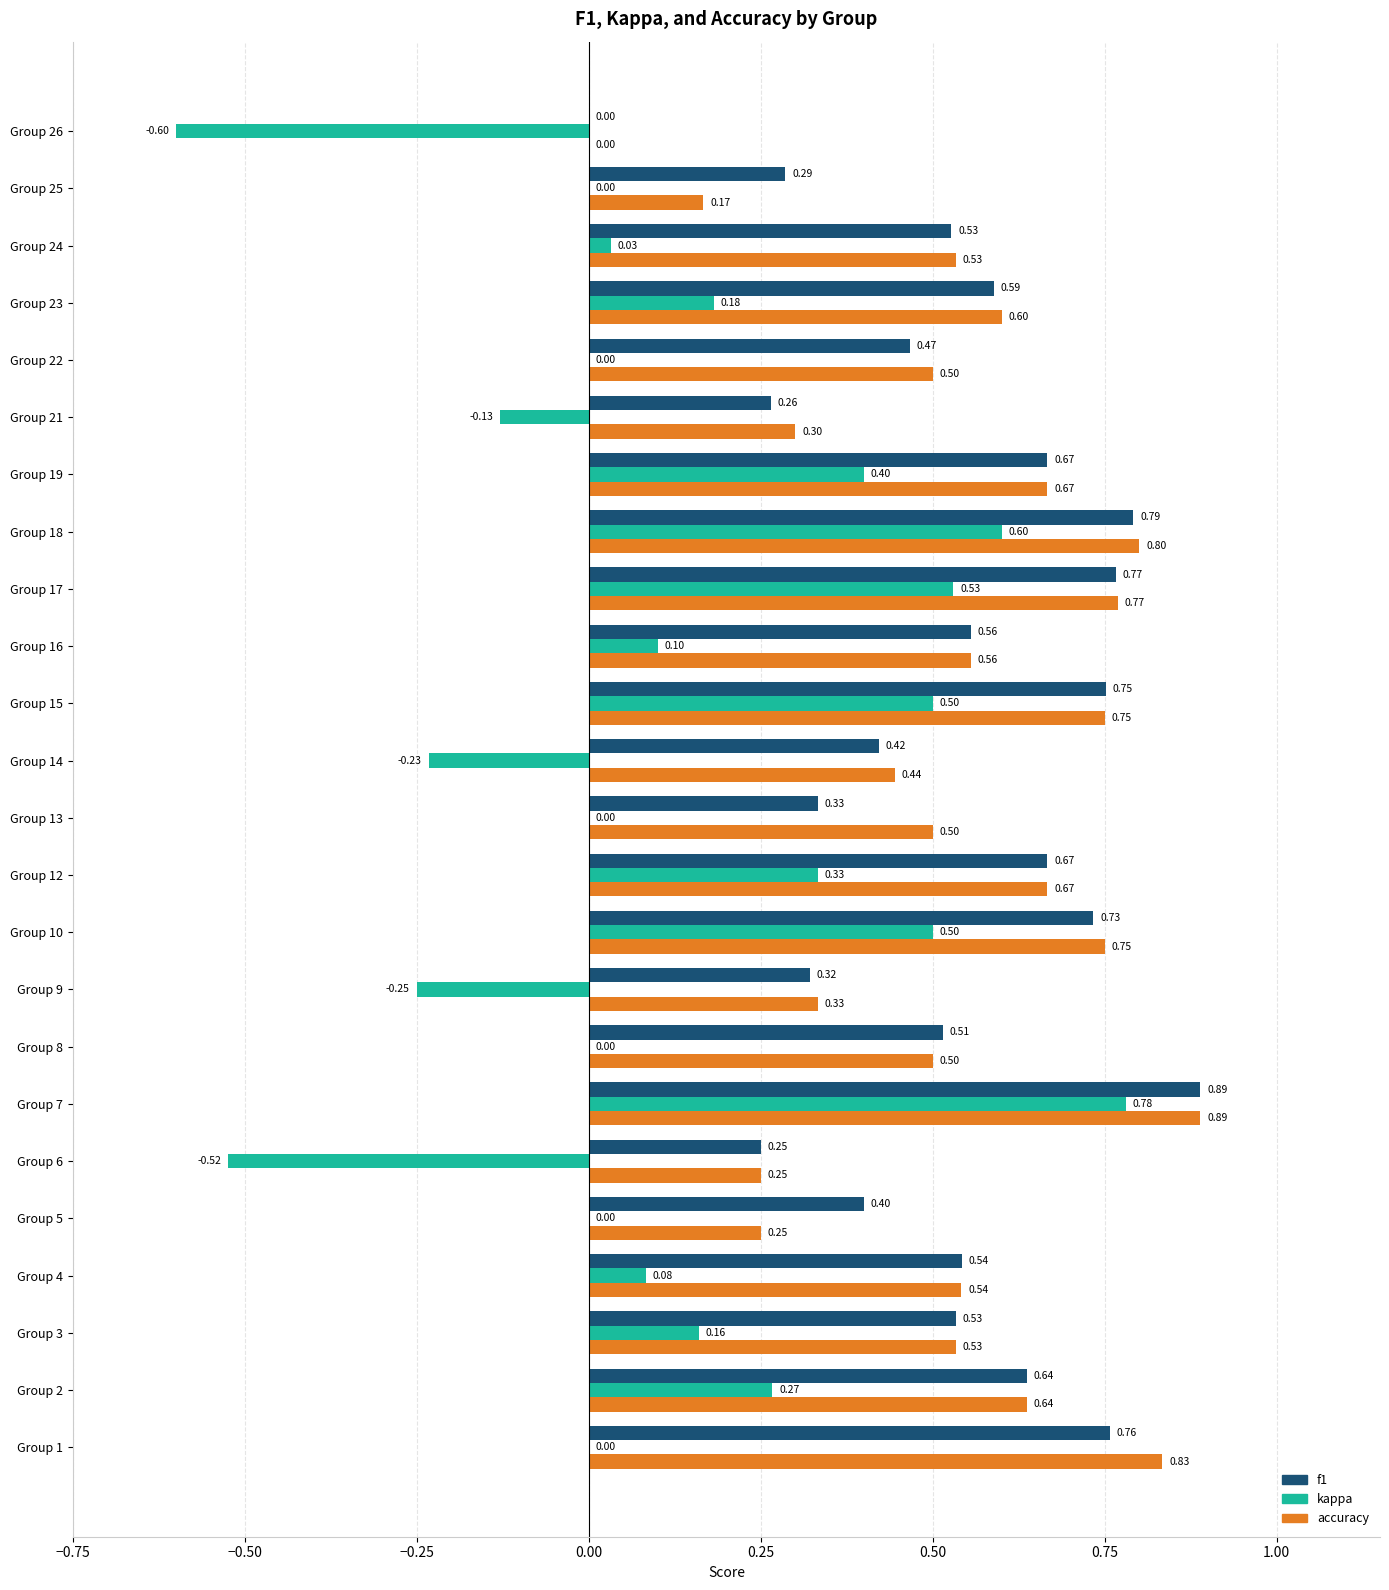

Is the value of kappa at Group 7 greater than the value of accuracy at Group 5?

Yes